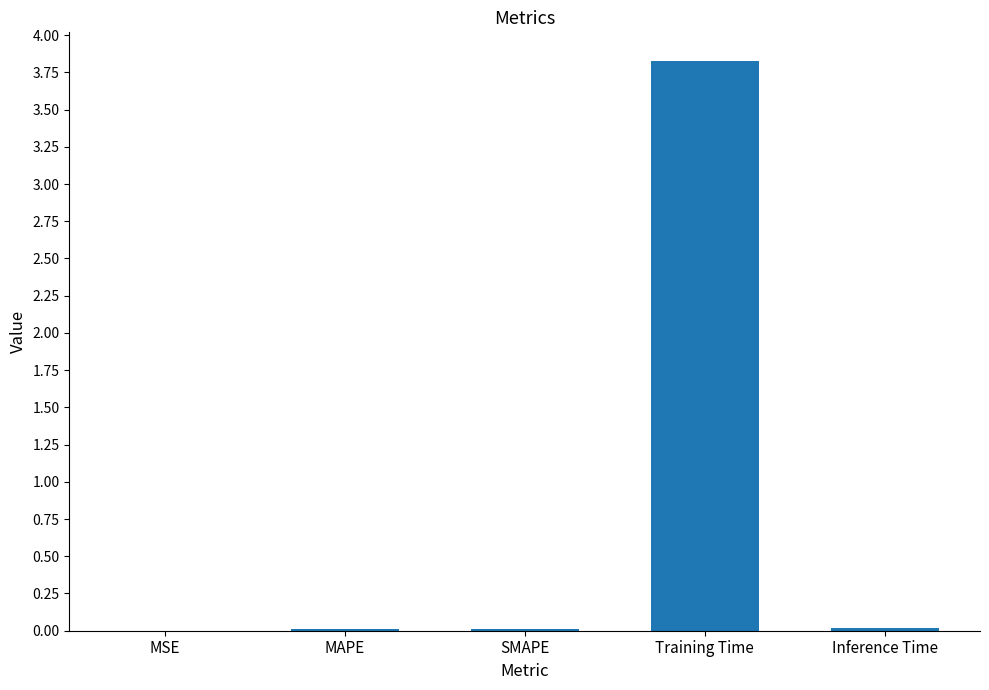

At which category does the chart reach its peak across all series?

Training Time